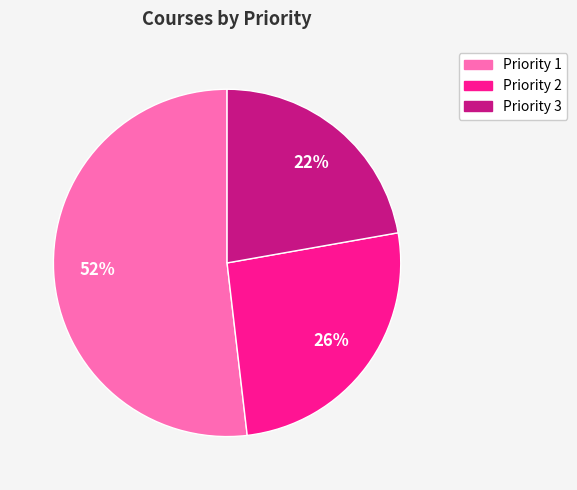

Rank the categories by value from highest to lowest.

Priority 1, Priority 2, Priority 3